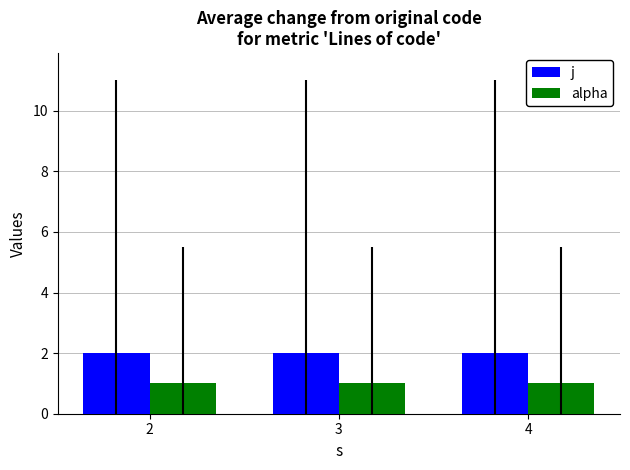

What is the value of the j bar at the 2nd from the left?

2